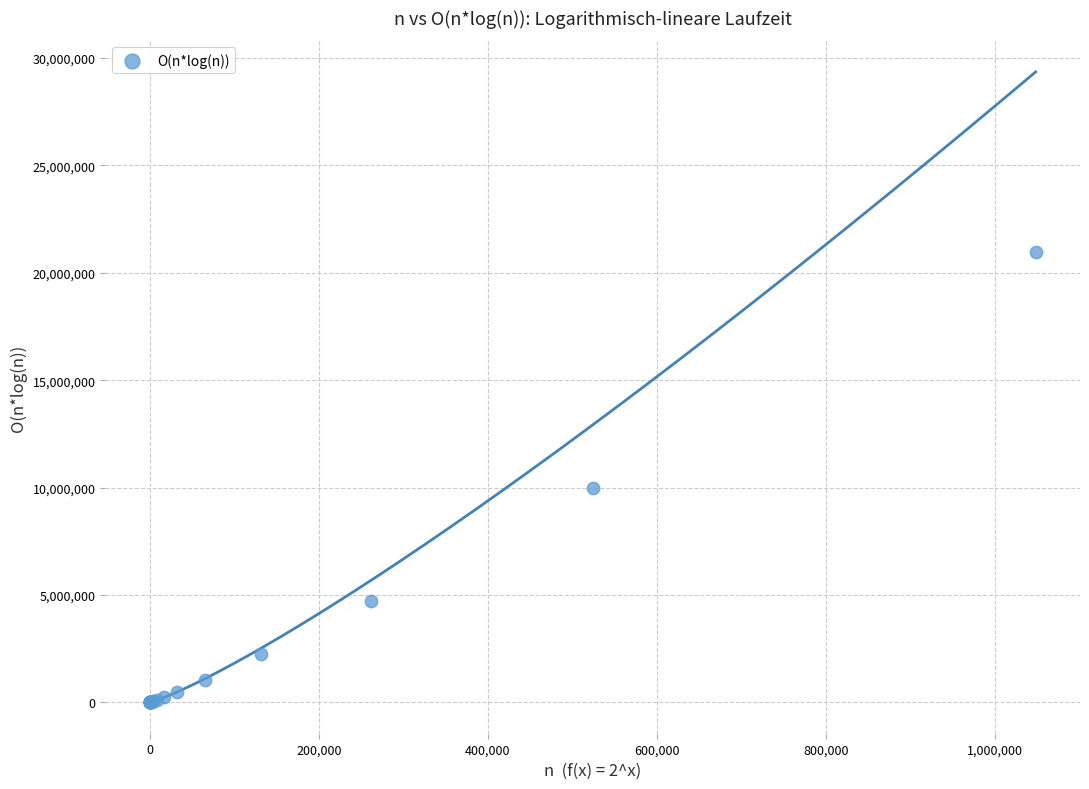

What Y value in the scatter plot is closest to 10485761?

9961472